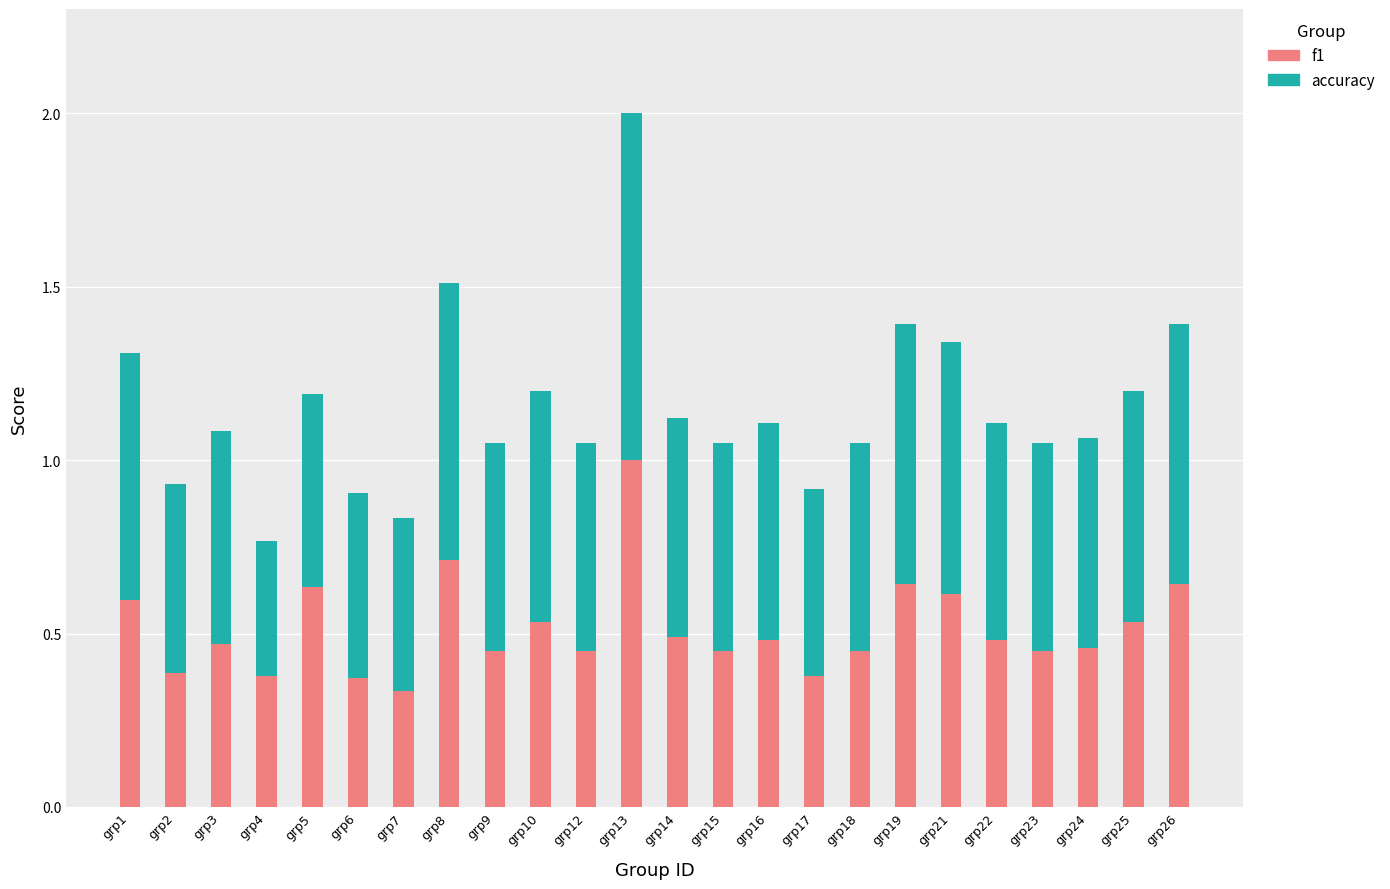

Count the number of categories in the chart.

24